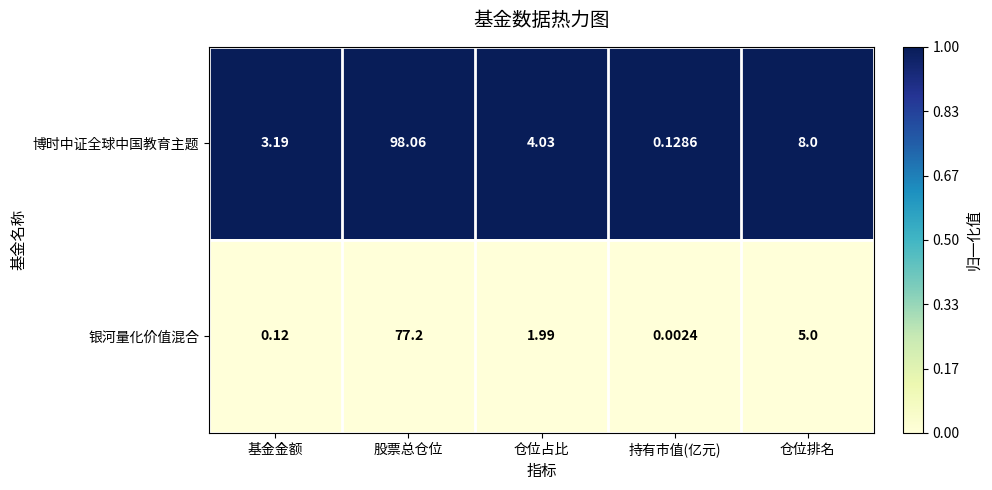

At which label is 银河量化价值混合 closest to 38?

仓位排名